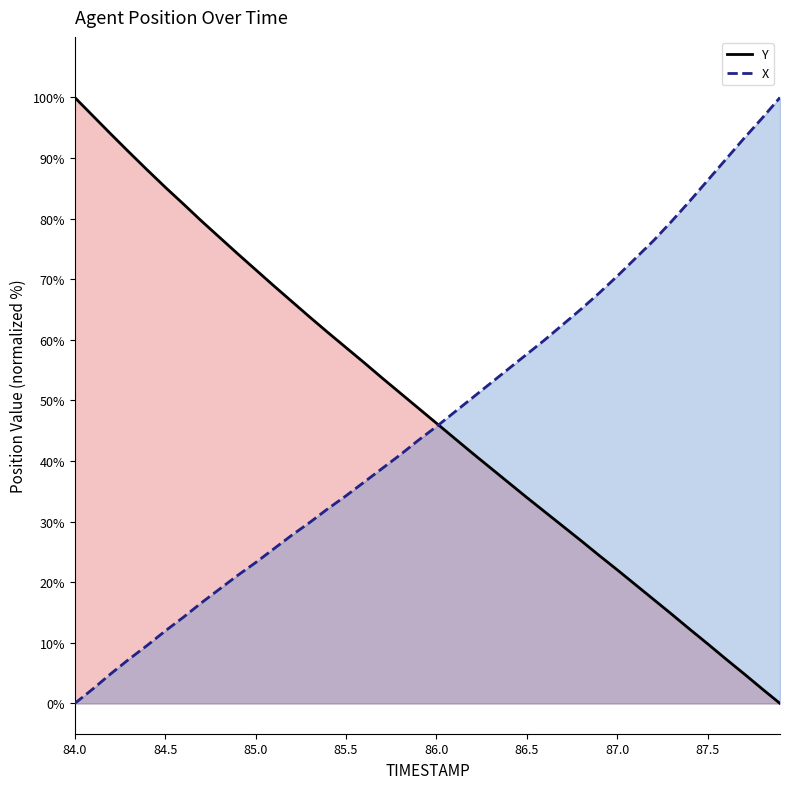

Rank the series at 87.5 from highest to lowest value.

X, Y